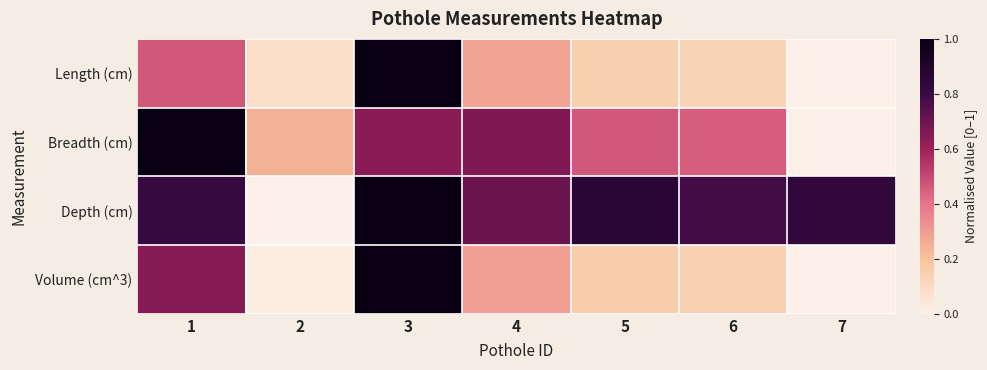

Reading right to left, list all the values displayed in this chart.

Length (cm): 7=0.0	6=0.1	5=0.1	4=0.3	3=1.0	2=0.1	1=0.5
Breadth (cm): 7=0.0	6=0.4	5=0.5	4=0.7	3=0.6	2=0.2	1=1.0
Depth (cm): 7=0.8	6=0.8	5=0.9	4=0.7	3=1.0	2=0.0	1=0.8
Volume (cm^3): 7=0.0	6=0.1	5=0.2	4=0.3	3=1.0	2=0.0	1=0.7